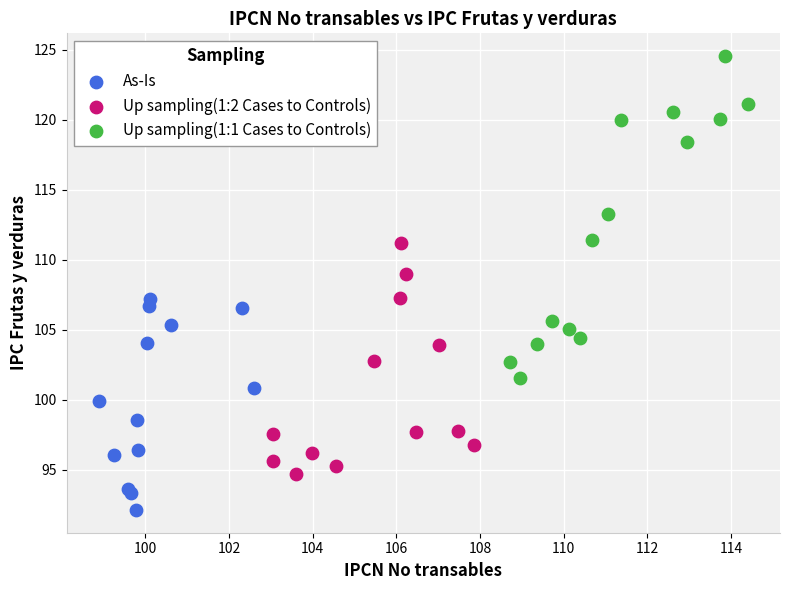

Which series reaches the minimum Y coordinate?

As-Is